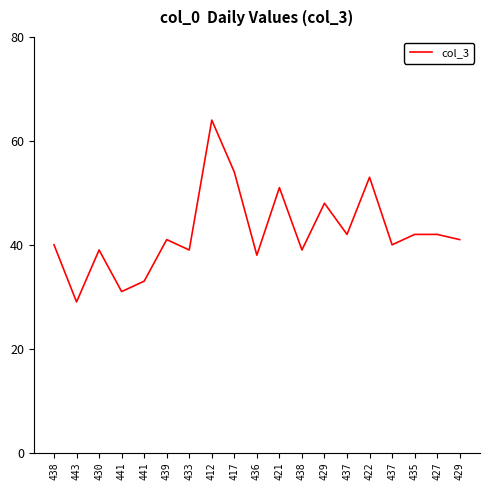

Which has a higher value, 429 or 439?

429